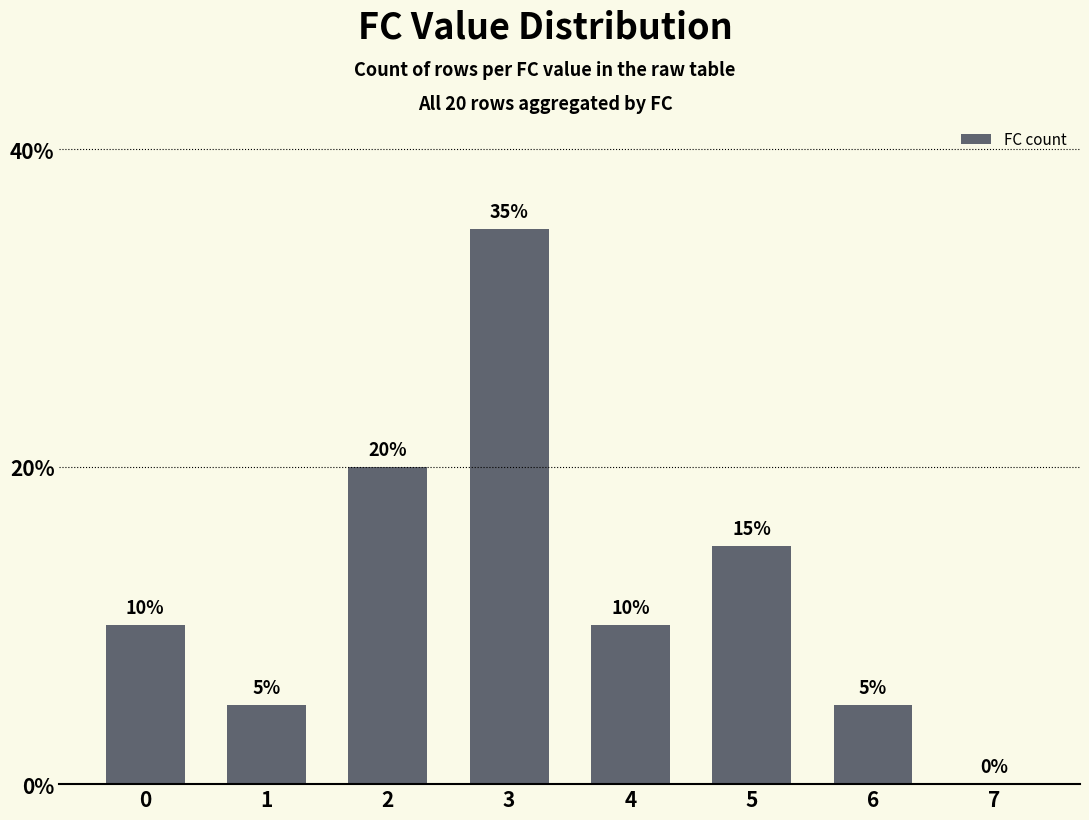

What is the sum of the values at 1 and 0?

15